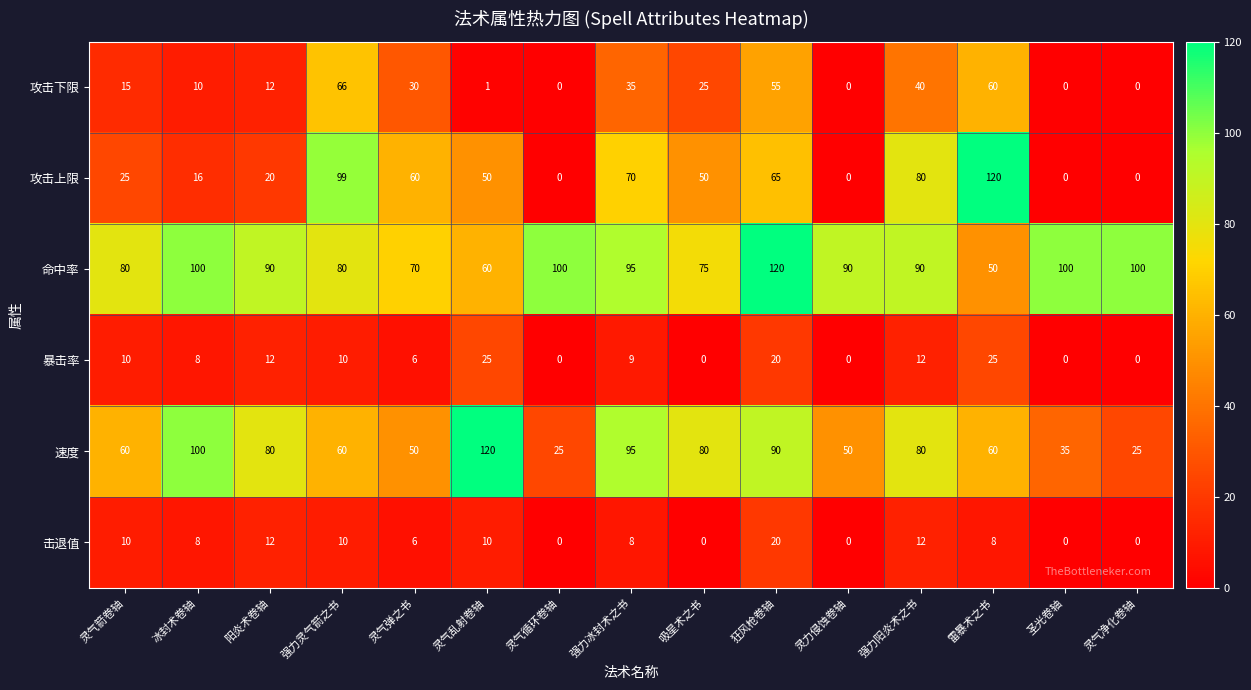

At which label is 攻击上限 closest to 60?

灵气弹之书